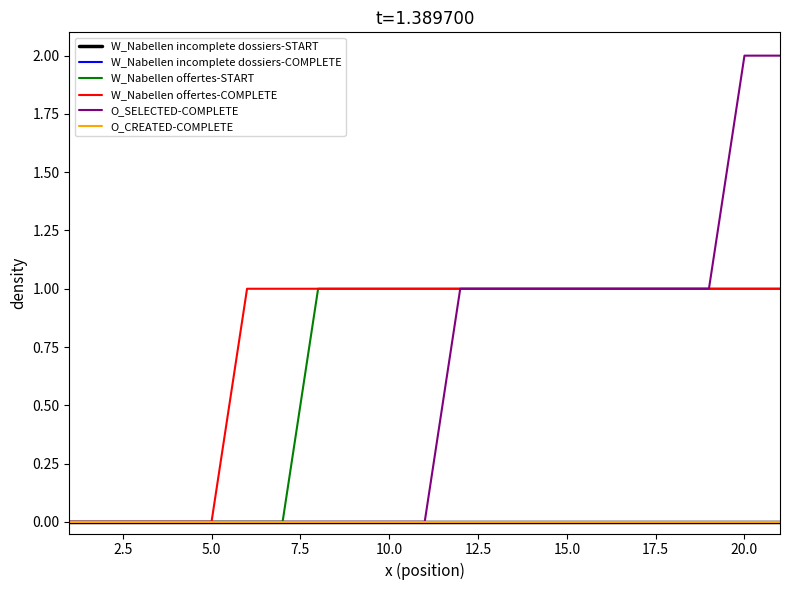

Does the chart have visible grid lines?

No